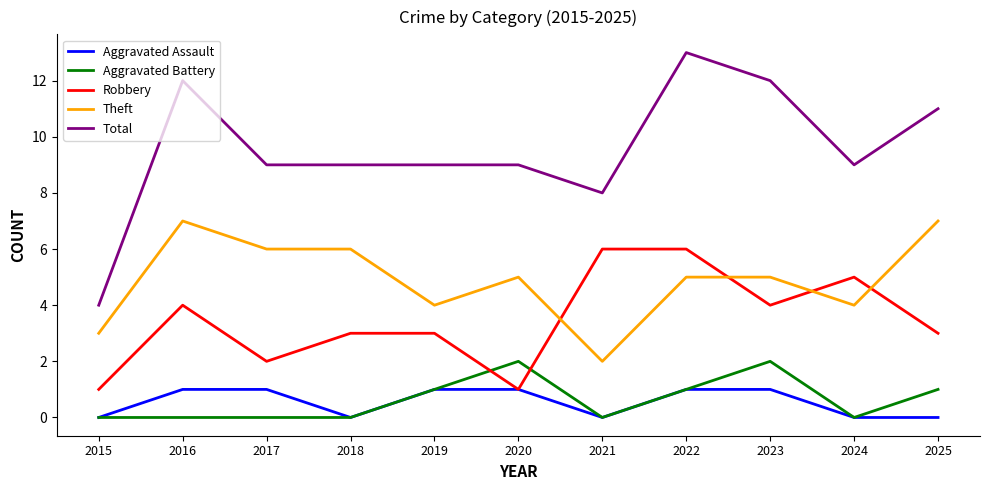

At which label does Theft reach its minimum?

2021